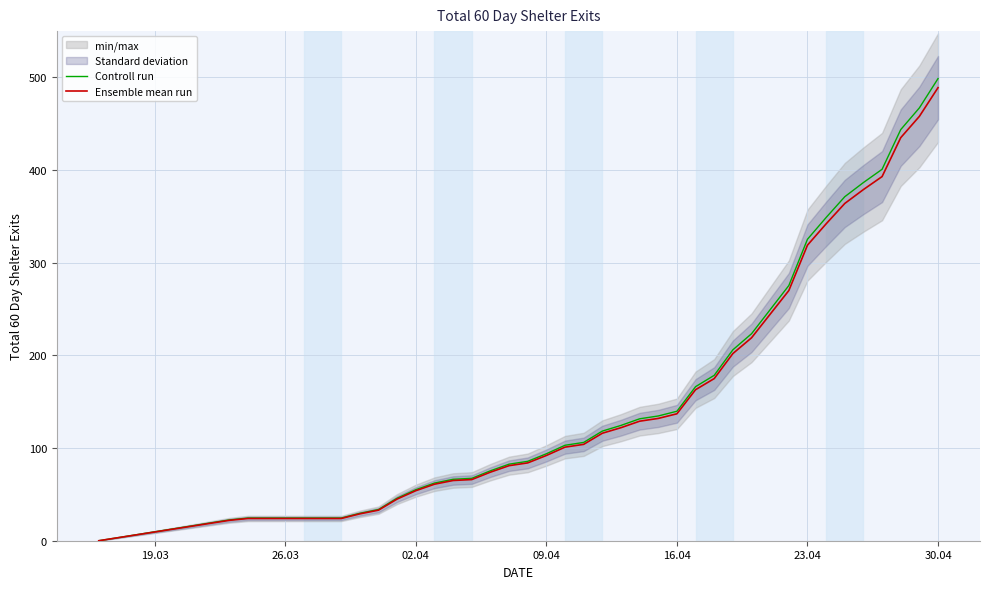

Which series has the largest total across all categories?

Controll run